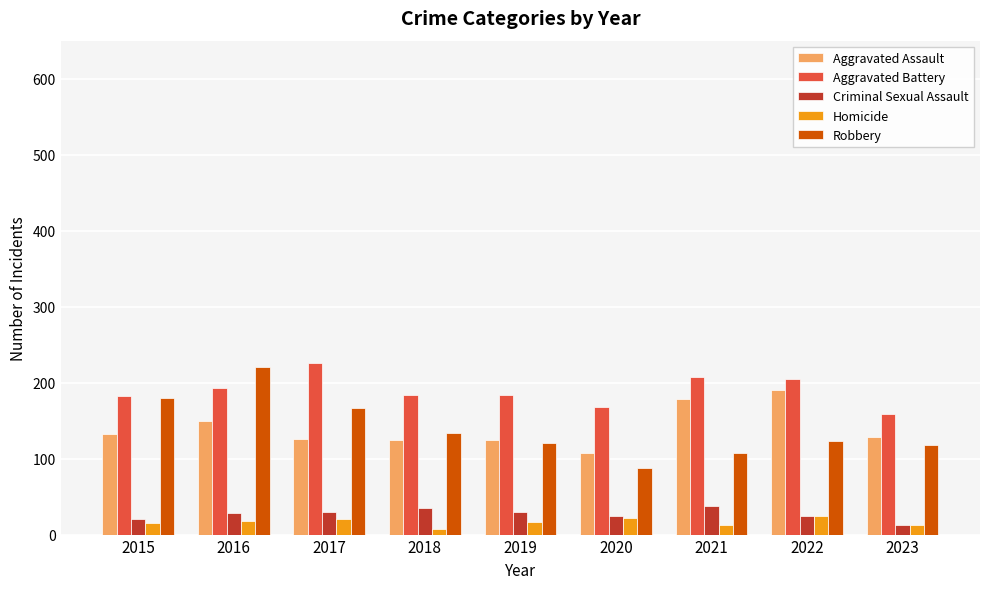

What is the highest value of the Aggravated Assault series?

190